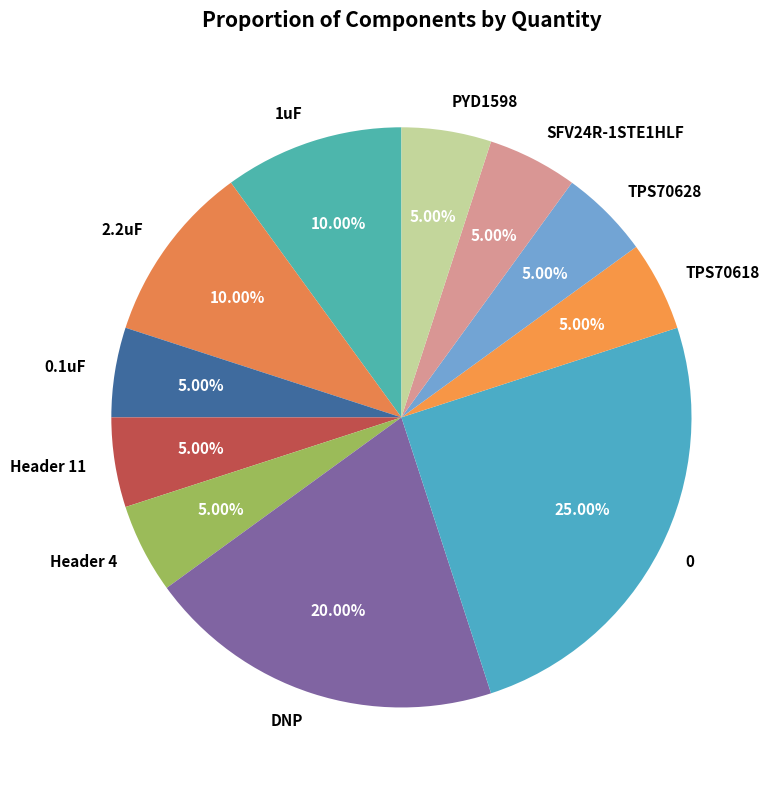

The TPS70628 slice represents 17% of the pie. True or false?

False